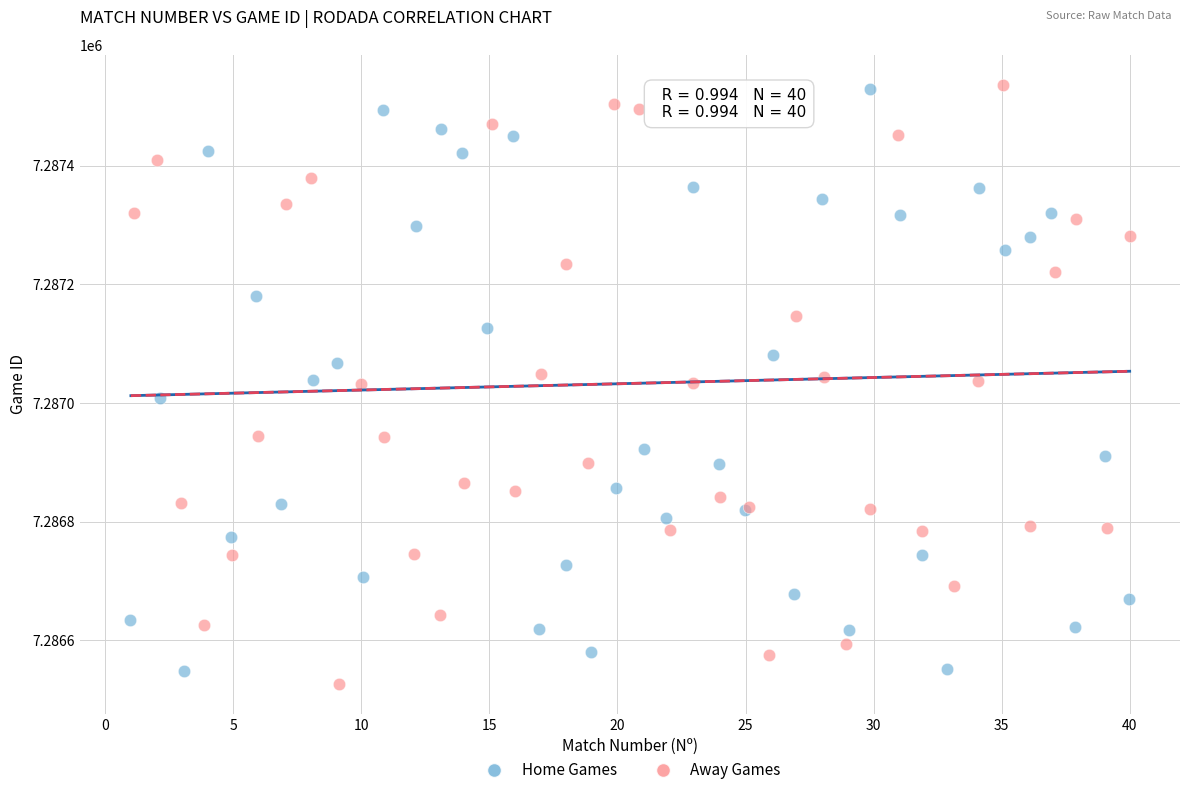

Which series has the widest spread of Y values?

Away Games